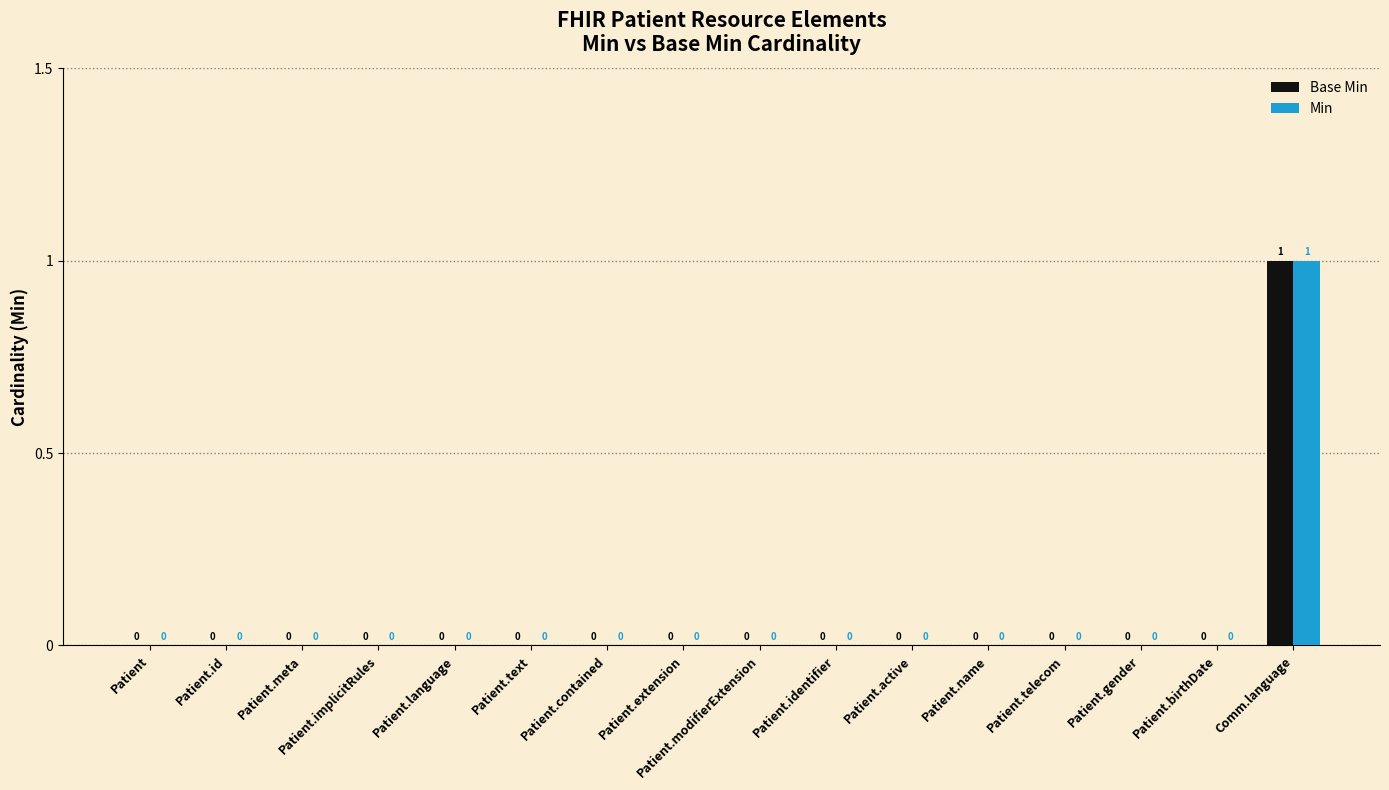

What are all the series names shown in the legend?

Base Min, Min